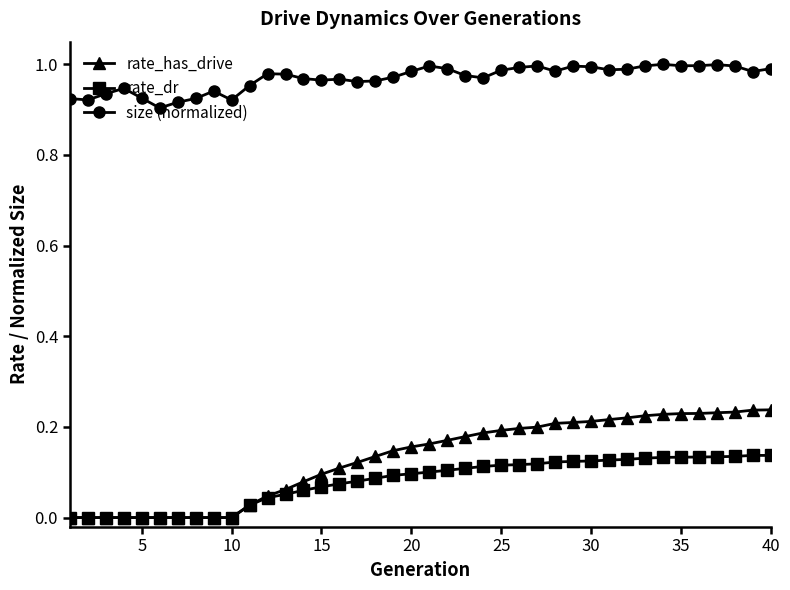

Which series has the largest range (max minus min)?

rate_has_drive